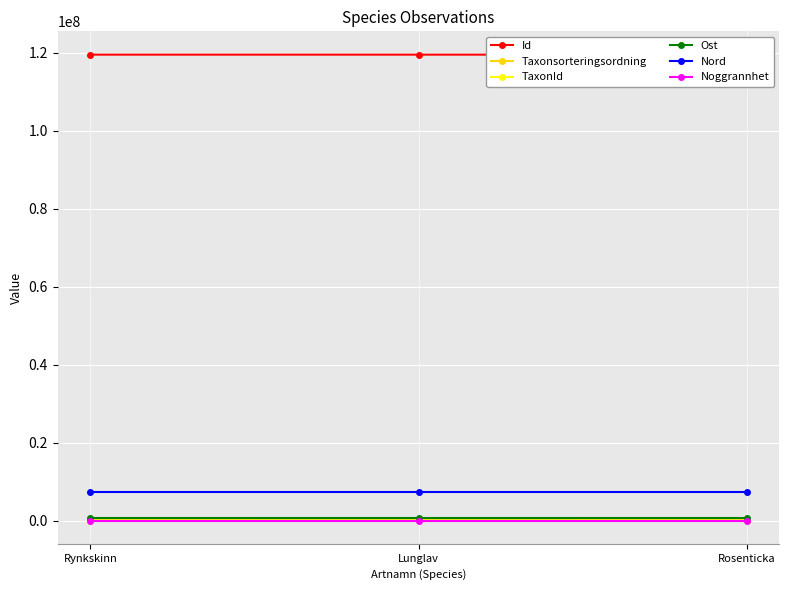

At how many categories does at least one series exceed 85824963?

3